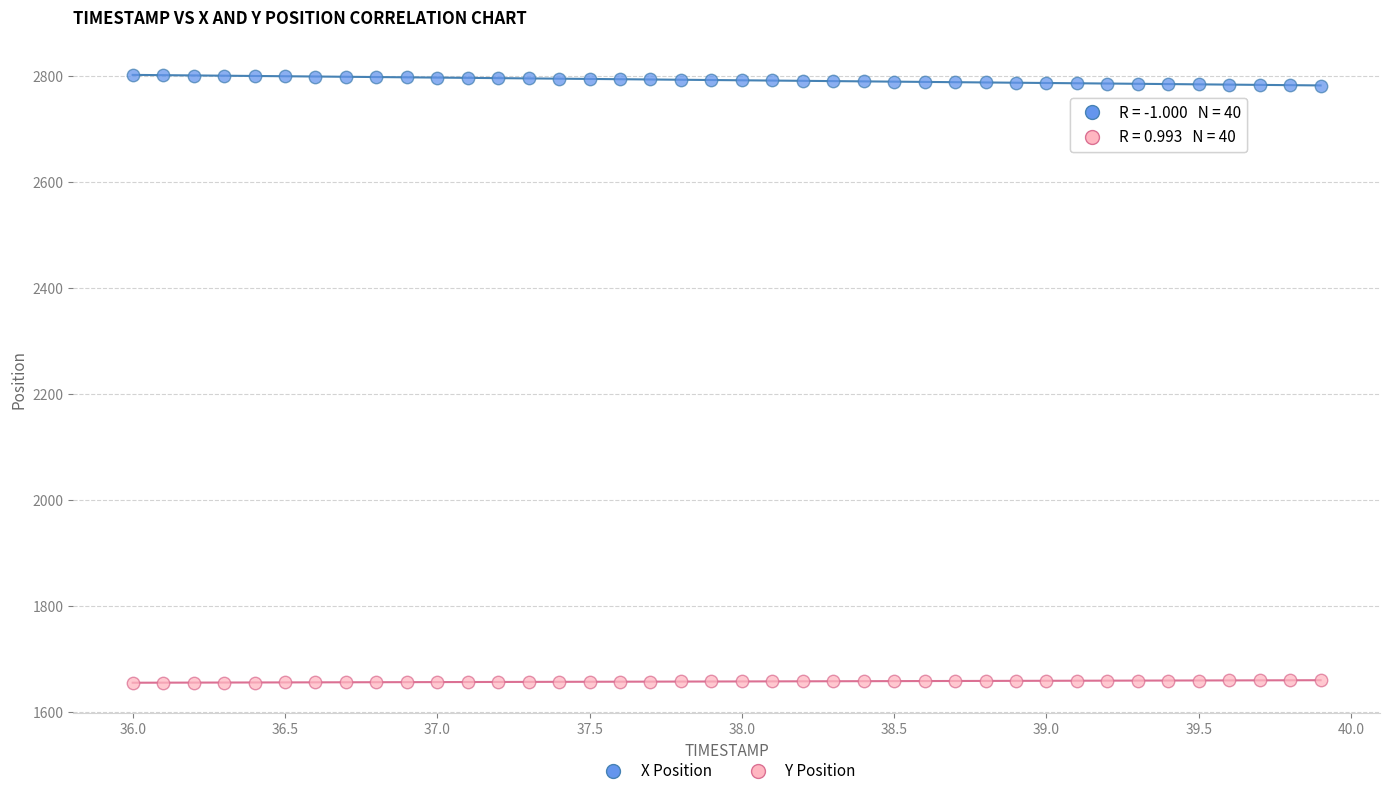

Across all data points, what is the range of Y values (max minus min)?

1146.5